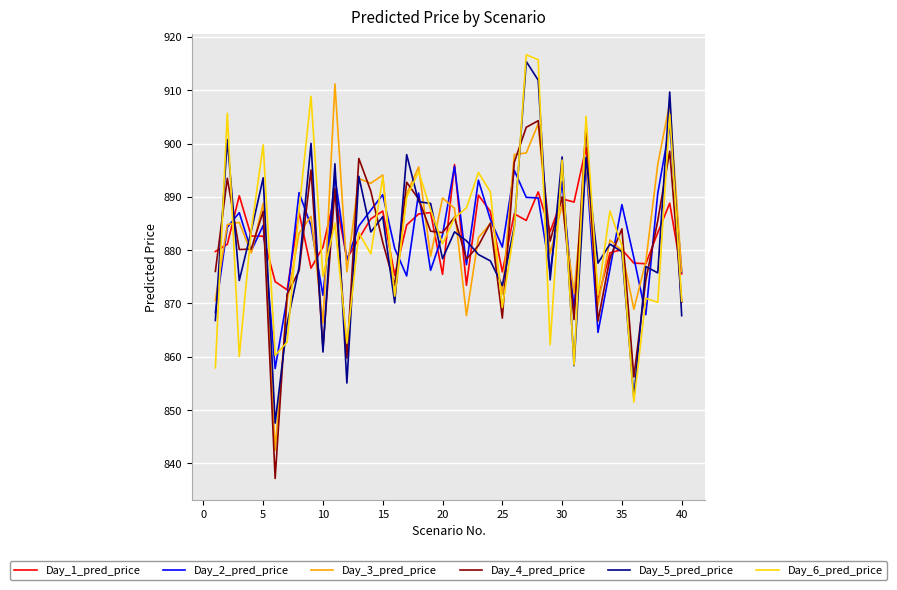

What is the maximum value shown in the chart?

916.6